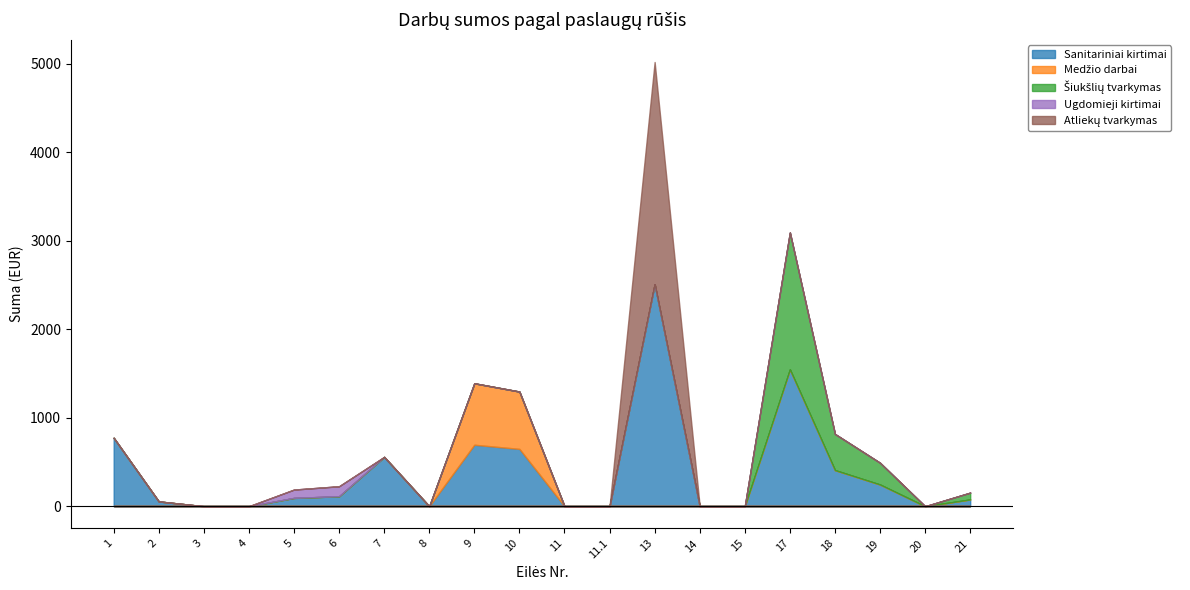

What is the sum of all Atliekų tvarkymas values?

2511.0